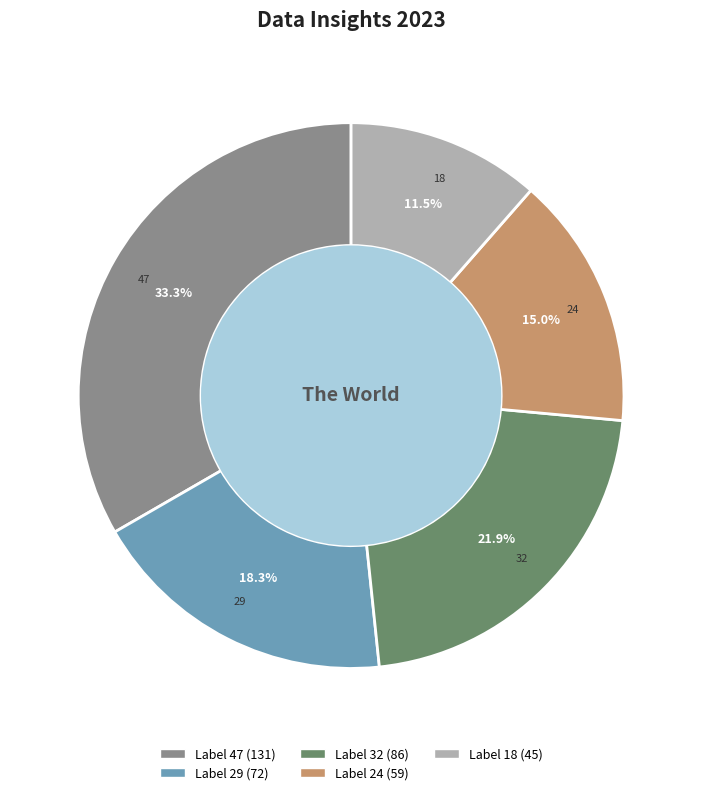

Is there any slice that represents more than half of the pie?

No